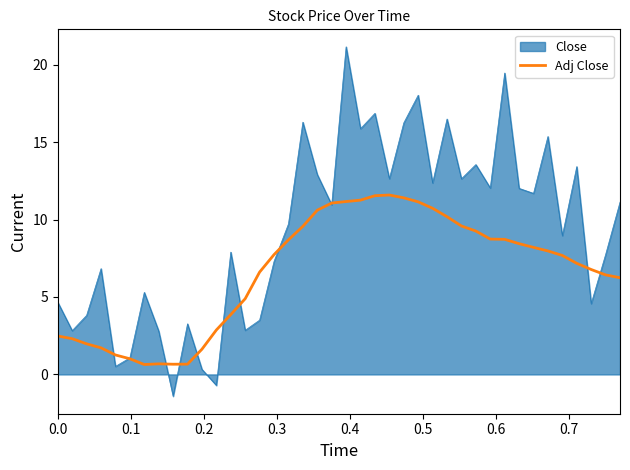

List the series in order of their peak value, highest first.

Close, Adj Close